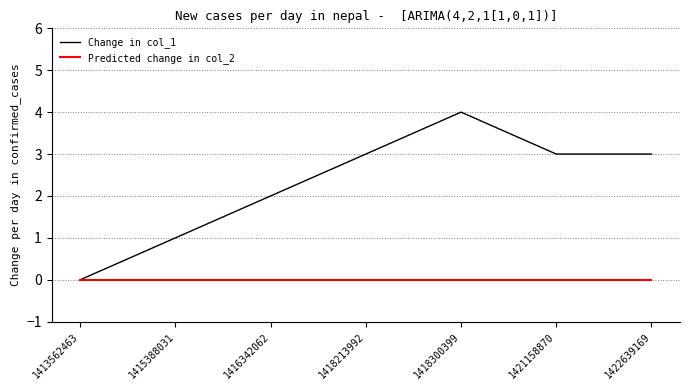

What is the difference between the highest and lowest values at 1418213992?

3